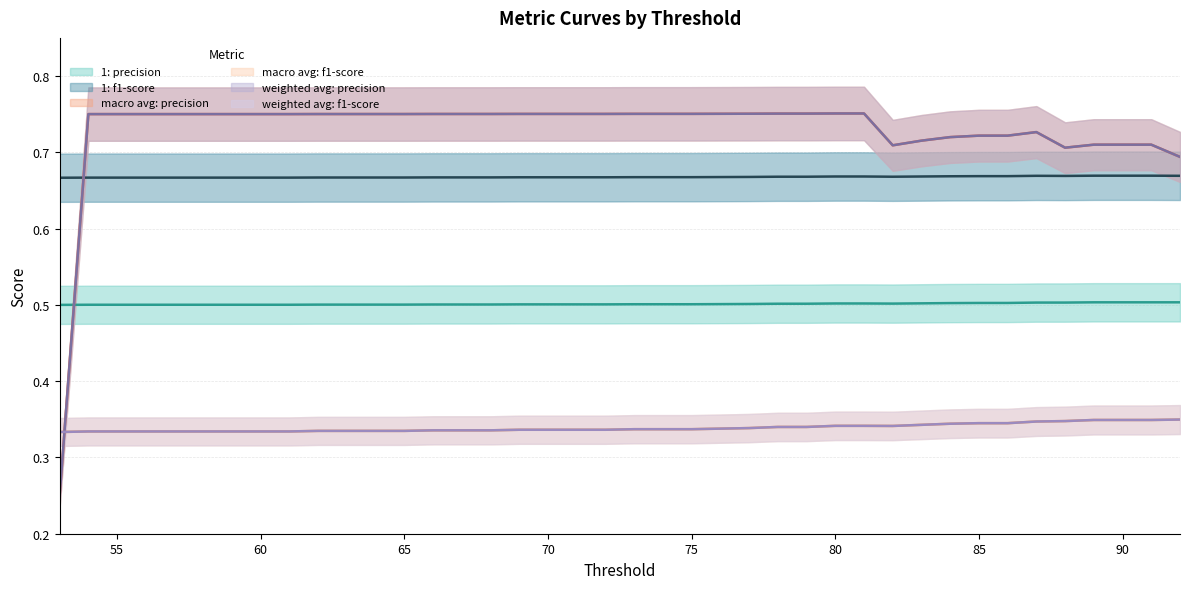

Reading left to right, transcribe all the data shown in this chart.

1: precision: 0.5	0.5	0.5	0.5	0.5	0.5	0.5	0.5	0.5	0.5	0.5	0.5	0.5	0.5	0.5	0.5	0.5	0.5	0.5	0.5	0.5	0.5	0.5	0.5	0.5	0.5	0.5	0.5	0.5	0.5	0.5	0.5	0.5	0.5	0.5	0.5	0.5	0.5	0.5	0.5
1: f1-score: 0.7	0.7	0.7	0.7	0.7	0.7	0.7	0.7	0.7	0.7	0.7	0.7	0.7	0.7	0.7	0.7	0.7	0.7	0.7	0.7	0.7	0.7	0.7	0.7	0.7	0.7	0.7	0.7	0.7	0.7	0.7	0.7	0.7	0.7	0.7	0.7	0.7	0.7	0.7	0.7
macro avg: precision: 0.2	0.8	0.8	0.8	0.8	0.8	0.8	0.8	0.8	0.8	0.8	0.8	0.8	0.8	0.8	0.8	0.8	0.8	0.8	0.8	0.8	0.8	0.8	0.8	0.8	0.8	0.8	0.8	0.8	0.7	0.7	0.7	0.7	0.7	0.7	0.7	0.7	0.7	0.7	0.7
macro avg: f1-score: 0.3	0.3	0.3	0.3	0.3	0.3	0.3	0.3	0.3	0.3	0.3	0.3	0.3	0.3	0.3	0.3	0.3	0.3	0.3	0.3	0.3	0.3	0.3	0.3	0.3	0.3	0.3	0.3	0.3	0.3	0.3	0.3	0.3	0.3	0.3	0.3	0.3	0.3	0.3	0.3
weighted avg: precision: 0.2	0.8	0.8	0.8	0.8	0.8	0.8	0.8	0.8	0.8	0.8	0.8	0.8	0.8	0.8	0.8	0.8	0.8	0.8	0.8	0.8	0.8	0.8	0.8	0.8	0.8	0.8	0.8	0.8	0.7	0.7	0.7	0.7	0.7	0.7	0.7	0.7	0.7	0.7	0.7
weighted avg: f1-score: 0.3	0.3	0.3	0.3	0.3	0.3	0.3	0.3	0.3	0.3	0.3	0.3	0.3	0.3	0.3	0.3	0.3	0.3	0.3	0.3	0.3	0.3	0.3	0.3	0.3	0.3	0.3	0.3	0.3	0.3	0.3	0.3	0.3	0.3	0.3	0.3	0.3	0.3	0.3	0.3